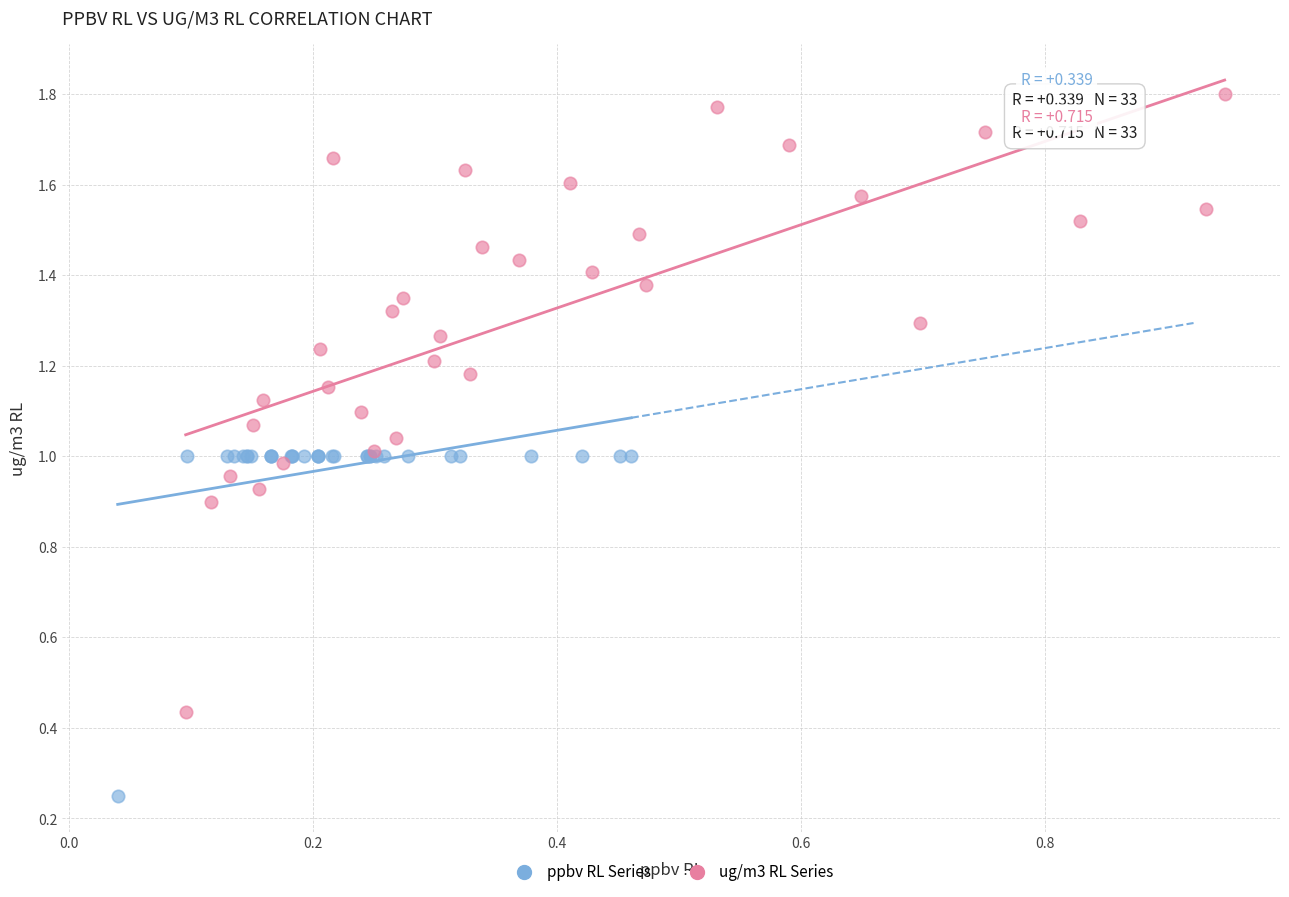

What are all the series names shown in the legend?

ppbv RL Series, ug/m3 RL Series